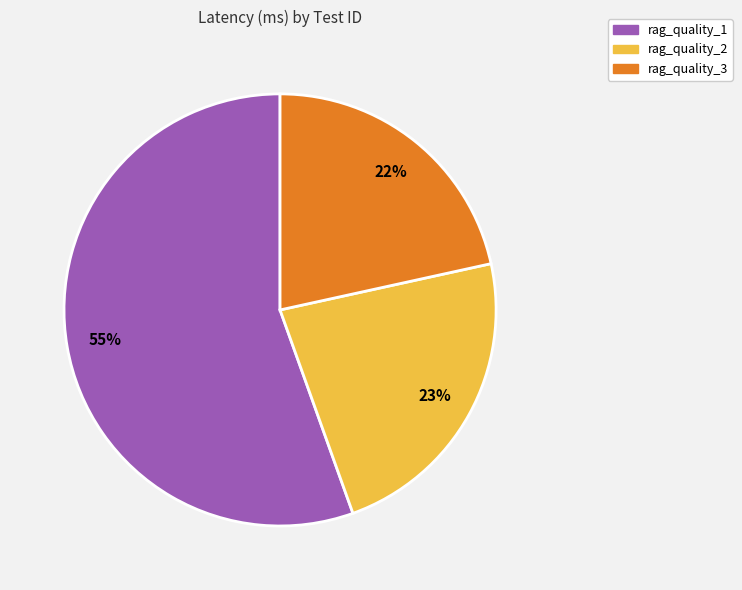

Which has a higher value, rag_quality_3 or rag_quality_2?

rag_quality_2